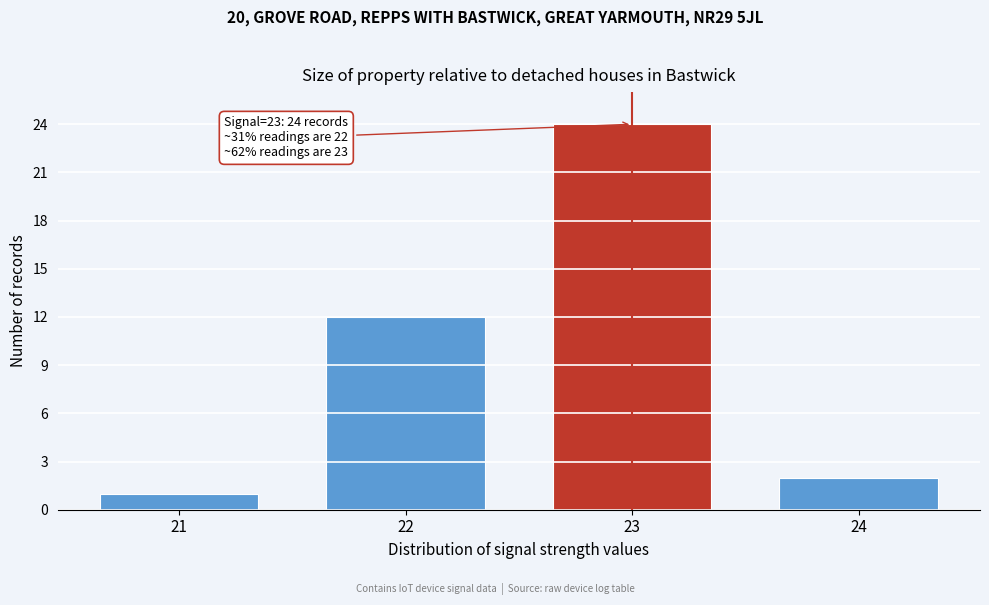

Reading left to right, extract all data points from this chart.

21=1	22=12	23=24	24=2